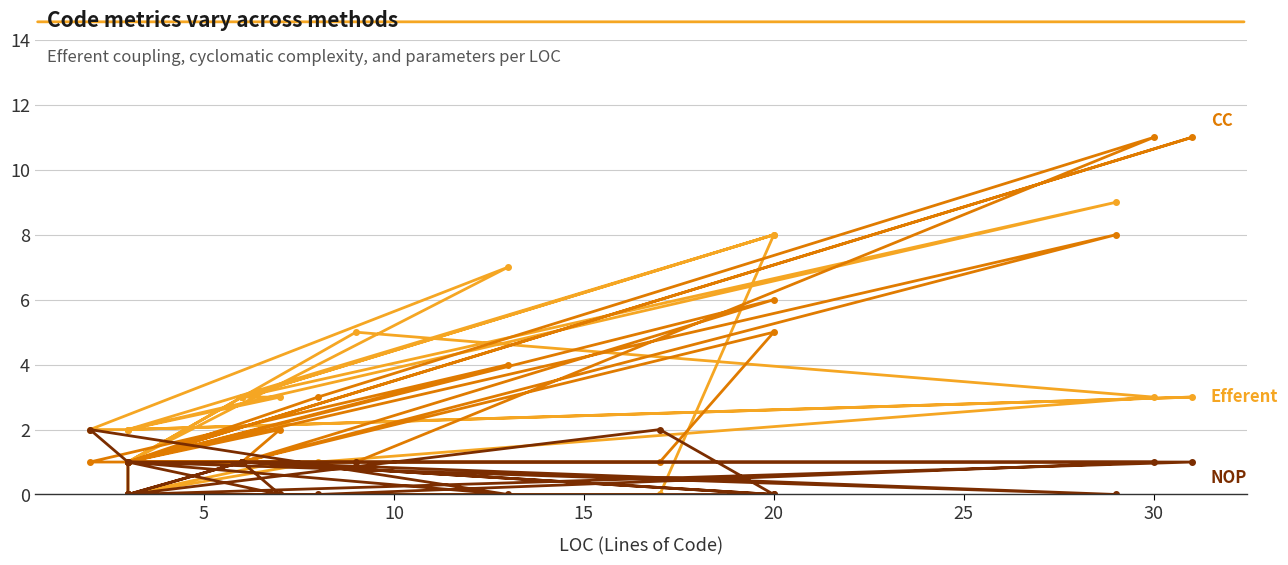

What is the difference between the maximum and minimum values in the NOP series?

2